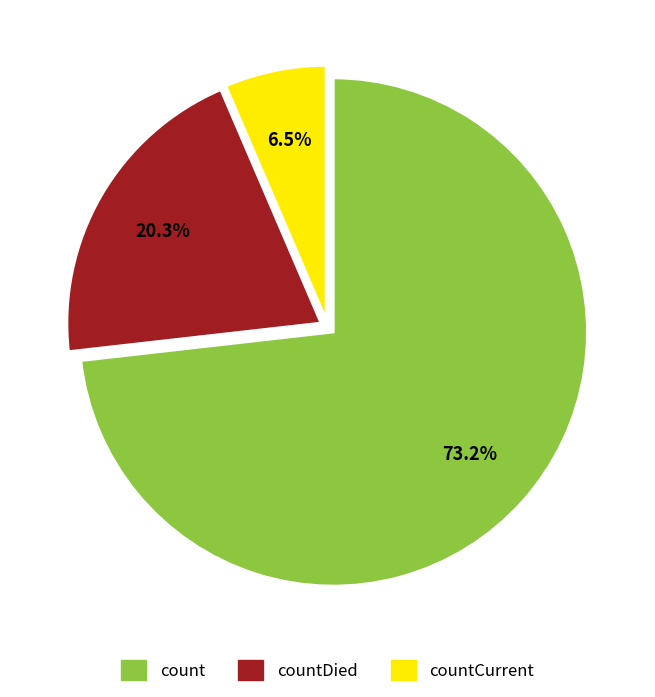

Between count and countDied, which is larger?

count